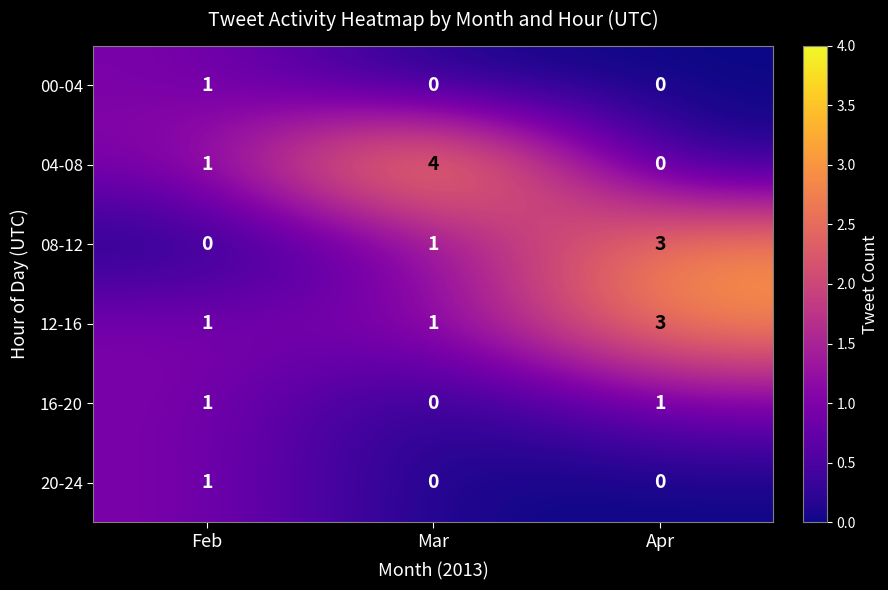

Rank the categories by 08-12 value from highest to lowest.

Apr, Mar, Feb